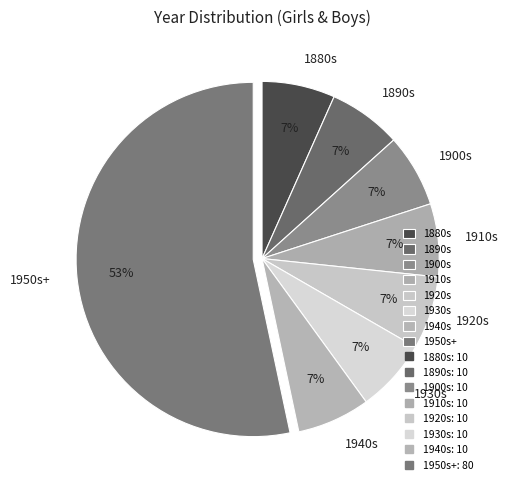

To the nearest percent, what is the average slice percentage?

12%